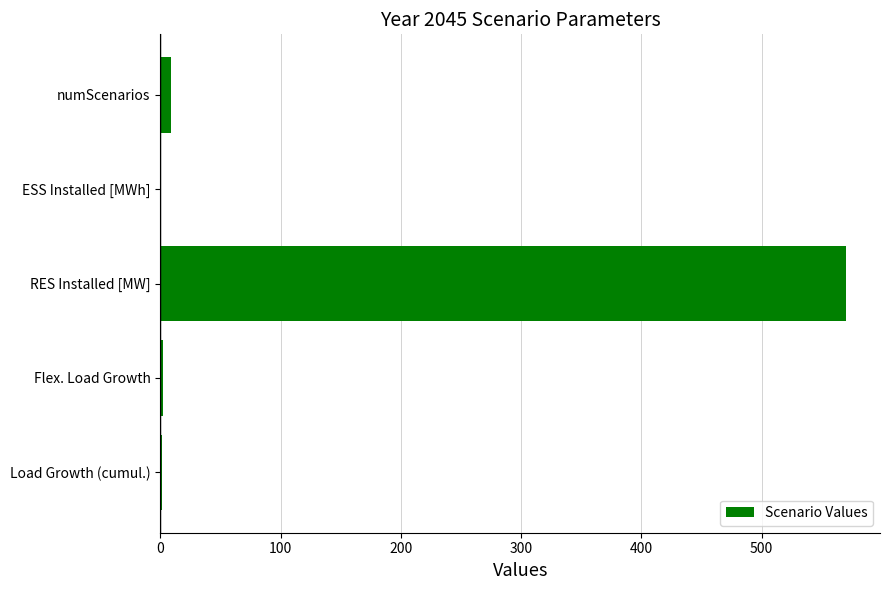

True or false: the data shows 293.7 at RES Installed [MW].

False